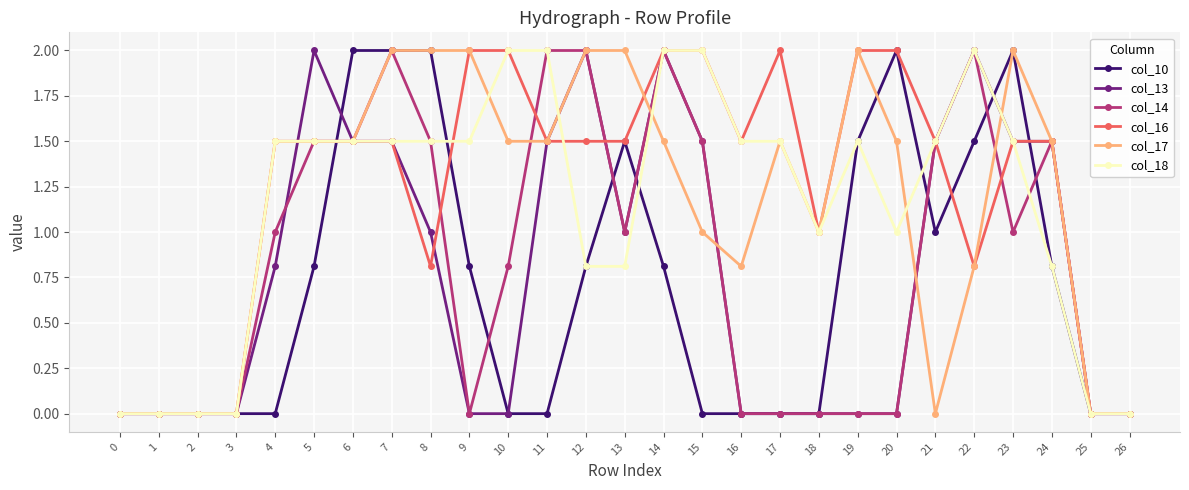

Reading left to right, list all the values displayed in this chart.

col_10: 0.0	0.0	0.0	0.0	0.0	0.8	2.0	2.0	2.0	0.8	0.0	0.0	0.8	1.5	0.8	0.0	0.0	0.0	0.0	1.5	2.0	1.0	1.5	2.0	0.8	0.0	0.0
col_13: 0.0	0.0	0.0	0.0	0.8	2.0	1.5	1.5	1.0	0.0	0.0	1.5	2.0	1.0	2.0	1.5	0.0	0.0	0.0	0.0	0.0	1.5	2.0	1.5	1.5	0.0	0.0
col_14: 0.0	0.0	0.0	0.0	1.0	1.5	1.5	2.0	1.5	0.0	0.8	2.0	2.0	1.0	2.0	1.5	0.0	0.0	0.0	0.0	0.0	1.5	2.0	1.0	1.5	0.0	0.0
col_16: 0.0	0.0	0.0	0.0	1.5	1.5	1.5	1.5	0.8	2.0	2.0	1.5	1.5	1.5	2.0	2.0	1.5	2.0	1.0	2.0	2.0	1.5	0.8	1.5	1.5	0.0	0.0
col_17: 0.0	0.0	0.0	0.0	1.5	1.5	1.5	2.0	2.0	2.0	1.5	1.5	2.0	2.0	1.5	1.0	0.8	1.5	1.0	2.0	1.5	0.0	0.8	2.0	1.5	0.0	0.0
col_18: 0.0	0.0	0.0	0.0	1.5	1.5	1.5	1.5	1.5	1.5	2.0	2.0	0.8	0.8	2.0	2.0	1.5	1.5	1.0	1.5	1.0	1.5	2.0	1.5	0.8	0.0	0.0